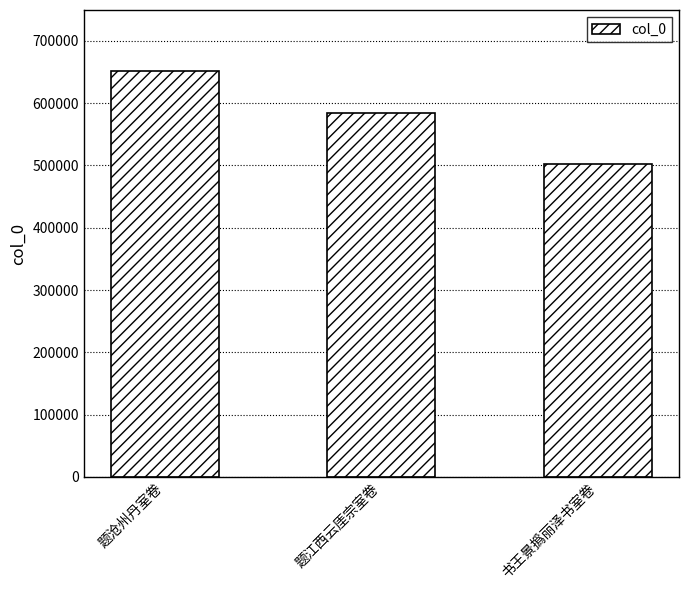

What is the minimum value shown in the chart?

502775